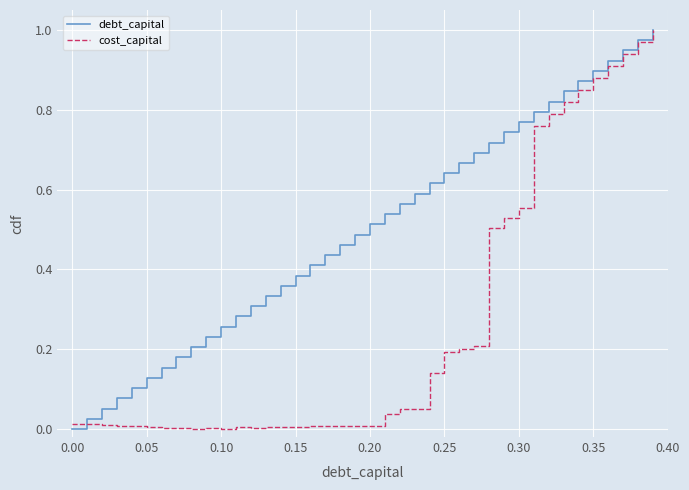

Does the chart display data point markers on the line(s)?

No